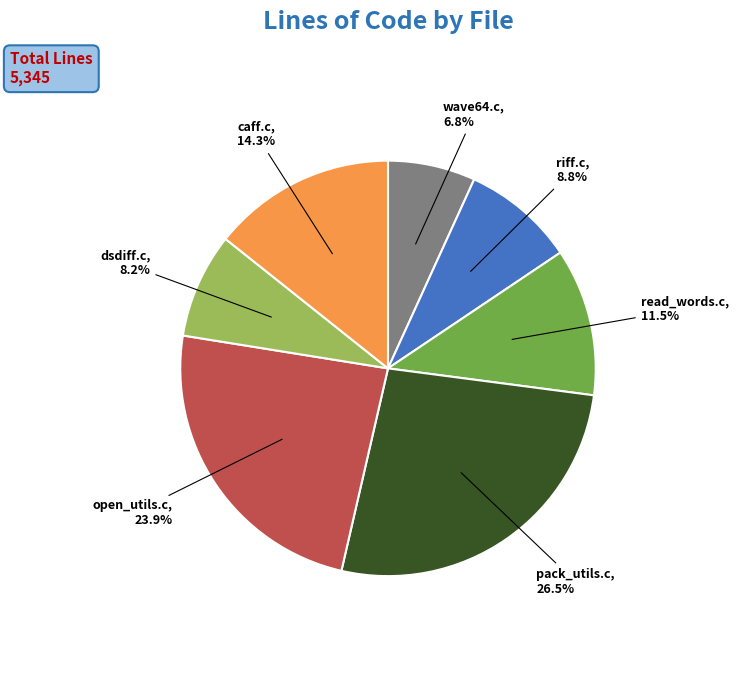

Does any single category account for the majority?

No